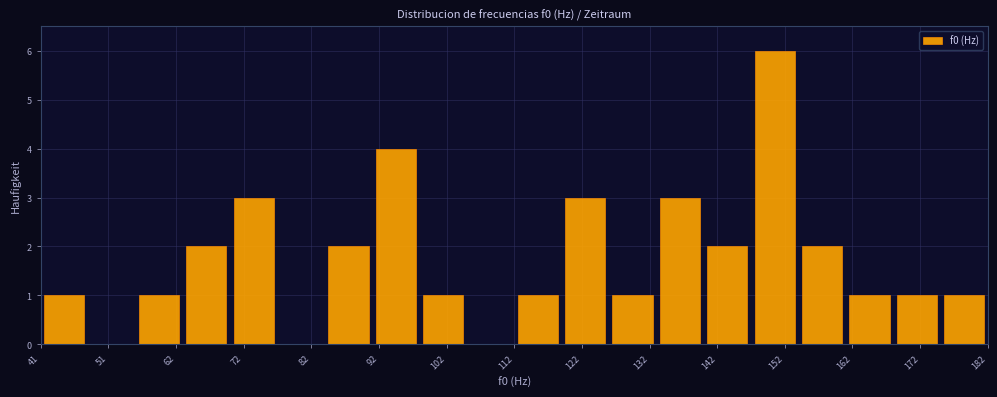

Read against the x-axis, roughly where is the centre of the tallest bar?

150